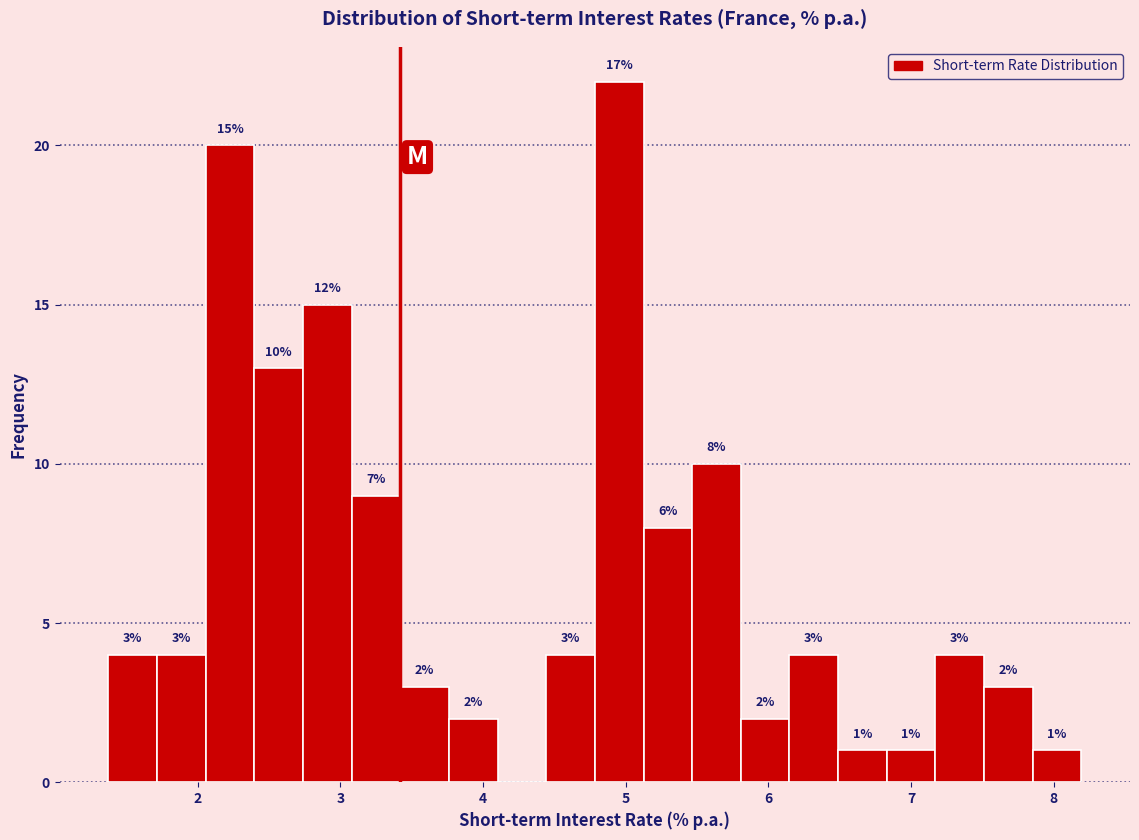

Read against the x-axis, roughly where is the centre of the tallest bar?

5.0